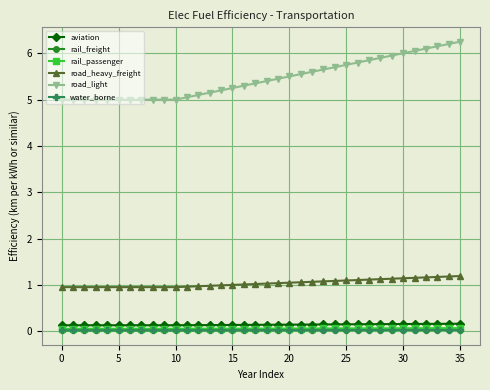

Does the chart have visible grid lines?

Yes